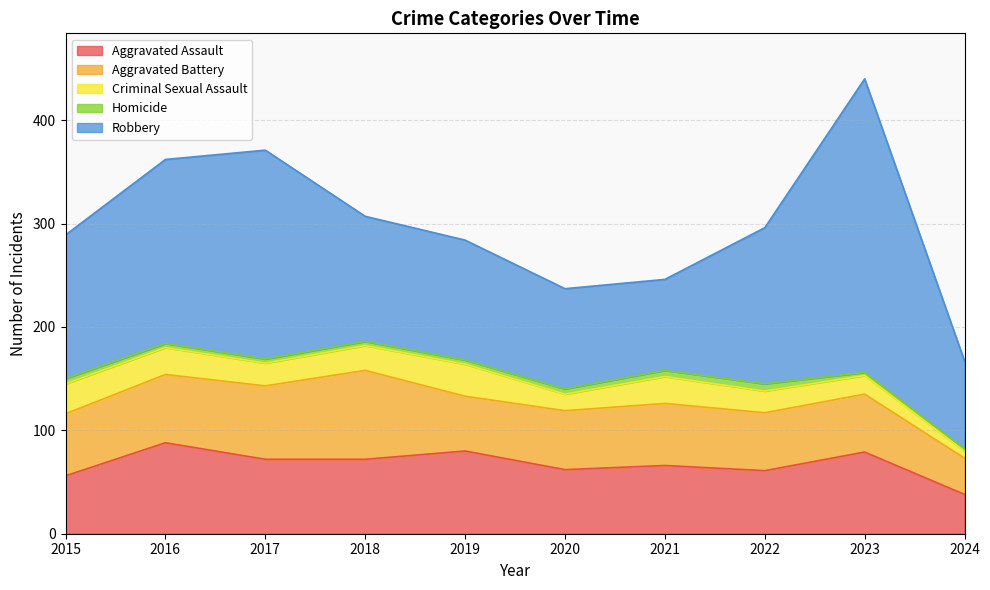

What is the total value across all series at 2018?

307